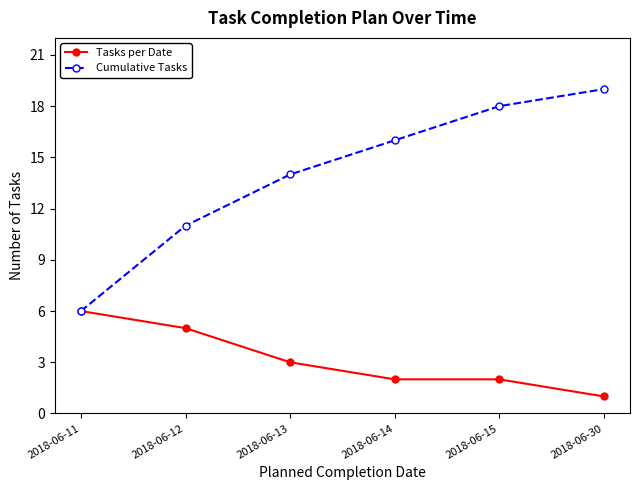

Rank the series by their average value, from highest to lowest.

Cumulative Tasks, Tasks per Date